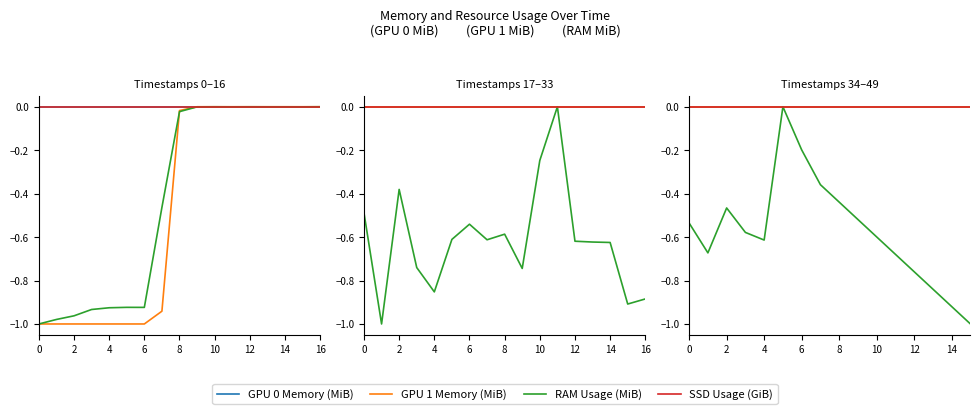

Which series changed the most between 6 and 12?

RAM Usage (MiB)